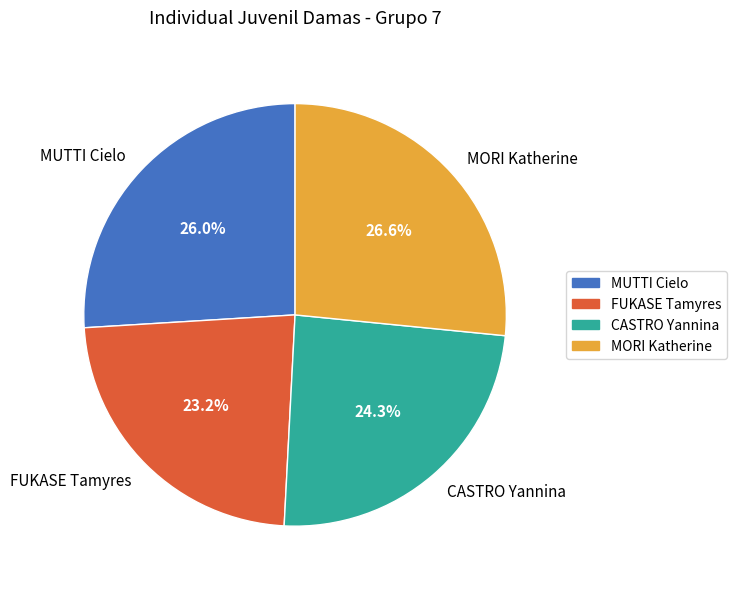

What percentage is NOT represented by FUKASE Tamyres?

76.8%